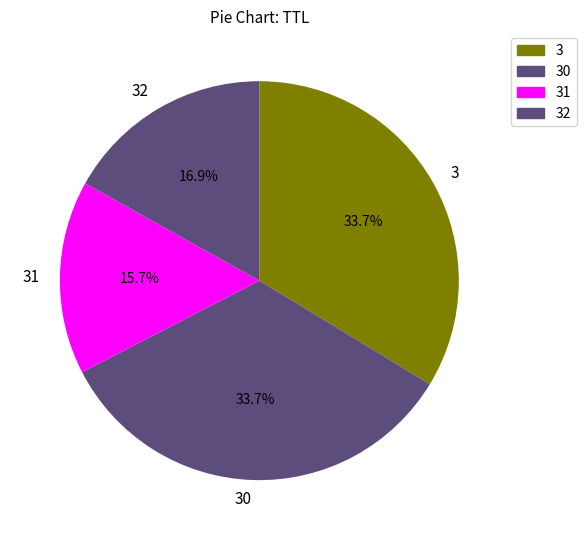

Does 31 account for over 50% of the chart?

No